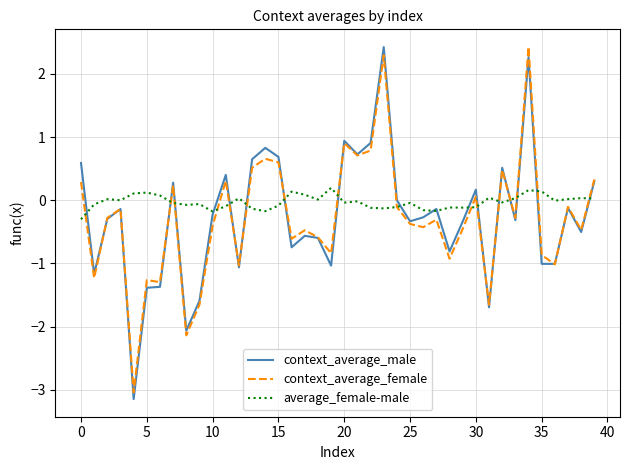

In context_average_male, how many points are higher than both neighbors (excluding endpoints)?

12